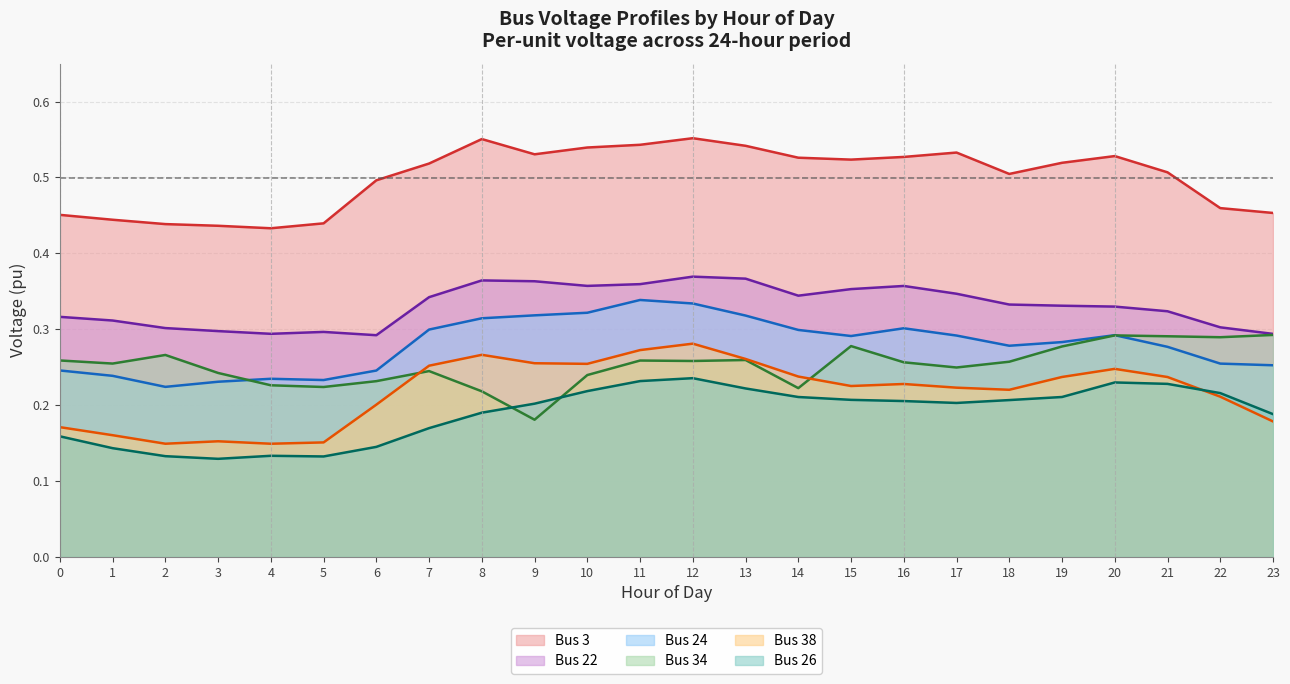

Count the number of categories in the chart.

24